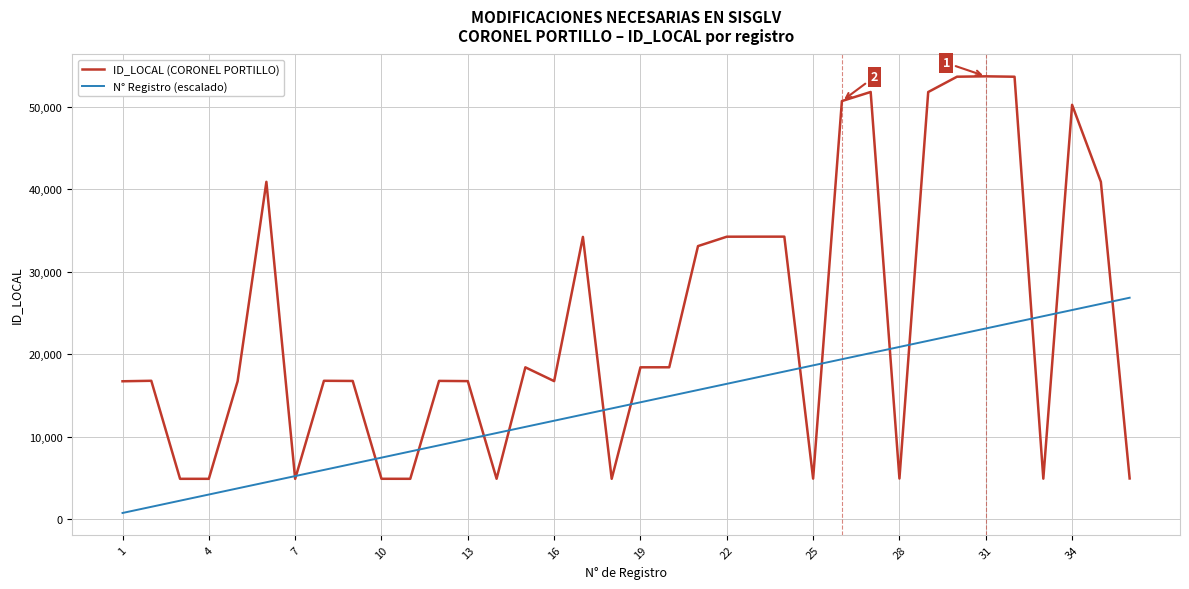

At how many categories does at least one series exceed 51521?

5